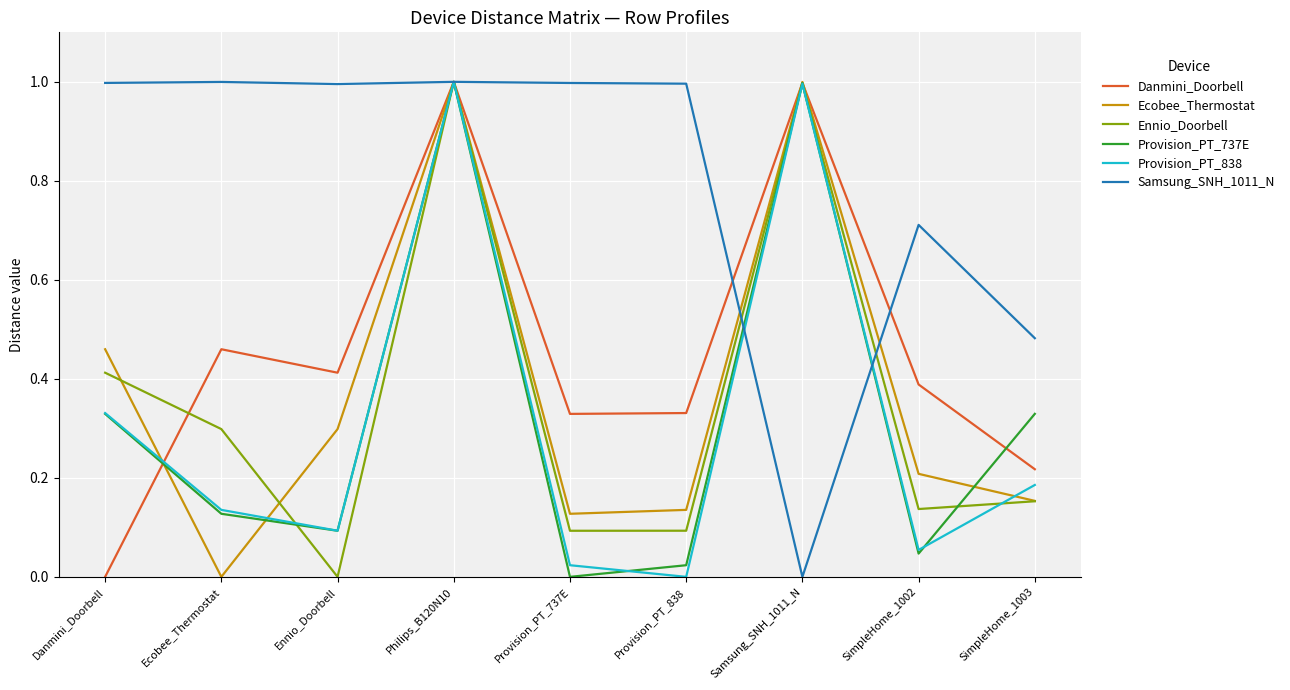

At Provision_PT_737E, list the series in order from largest to smallest.

Samsung_SNH_1011_N, Danmini_Doorbell, Ecobee_Thermostat, Ennio_Doorbell, Provision_PT_838, Provision_PT_737E